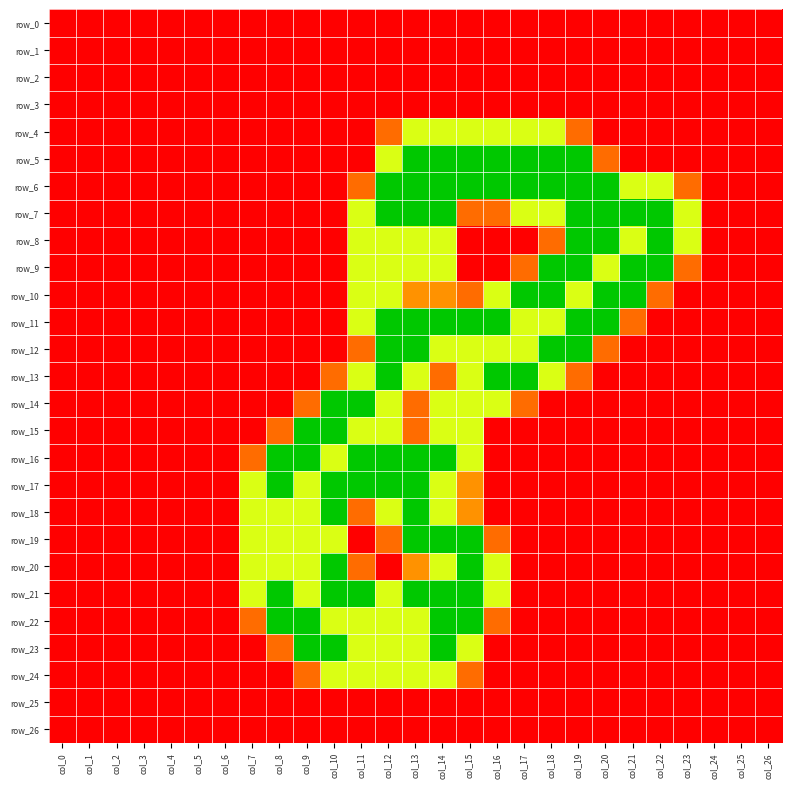

Is the value of row_17 at col_9 greater than the value of row_25 at col_5?

Yes